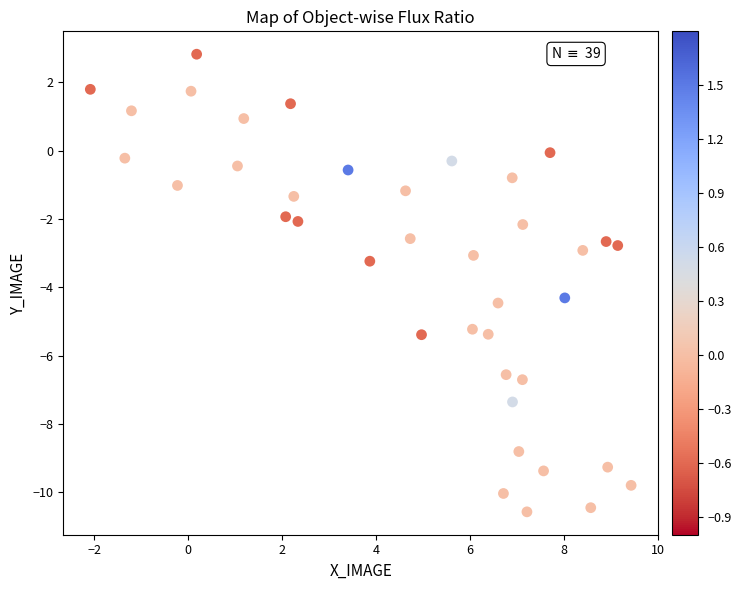

What is the range of Y values (max minus min)?

13.4